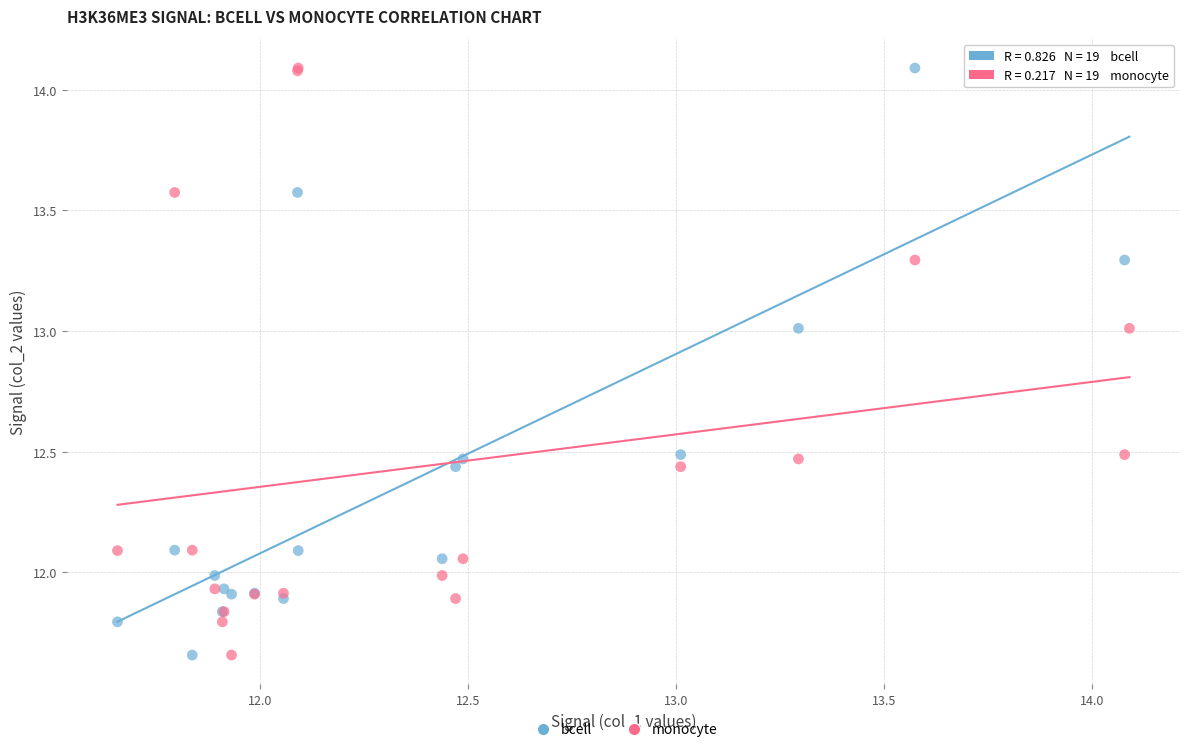

What is the X range (max minus min) for the scatter plot?

2.4